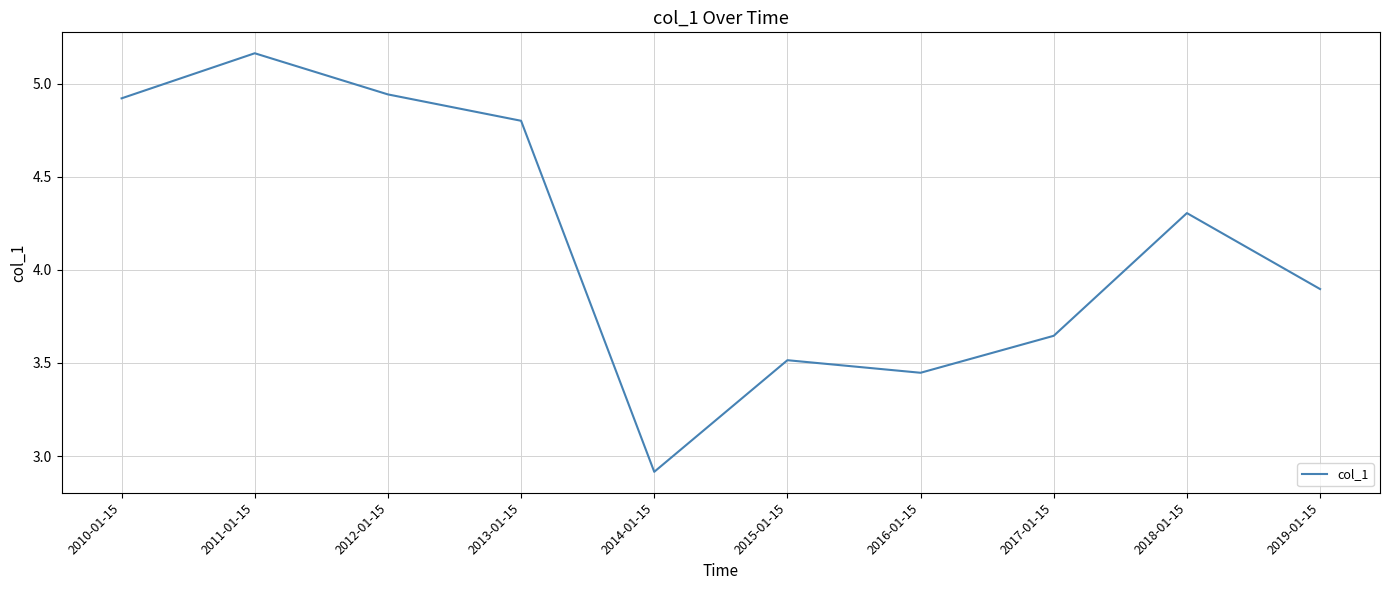

Rank the categories by value from lowest to highest.

2014-01-15, 2016-01-15, 2015-01-15, 2017-01-15, 2019-01-15, 2018-01-15, 2013-01-15, 2010-01-15, 2012-01-15, 2011-01-15